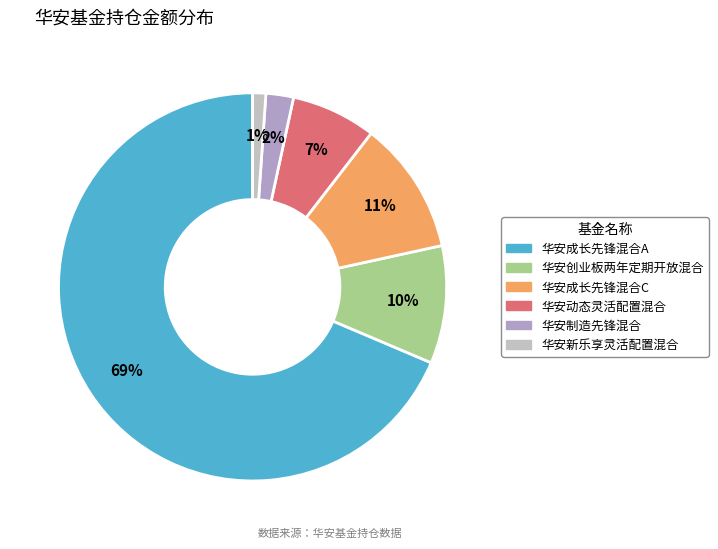

To the nearest percent, what portion does 华安成长先锋混合A represent?

69%